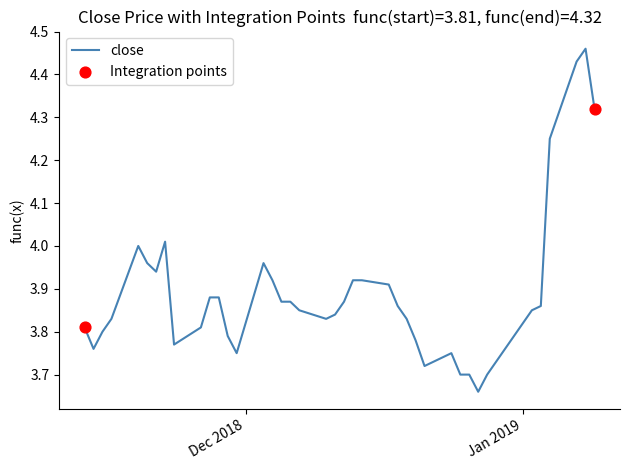

What is the difference between the maximum and minimum values?

0.8